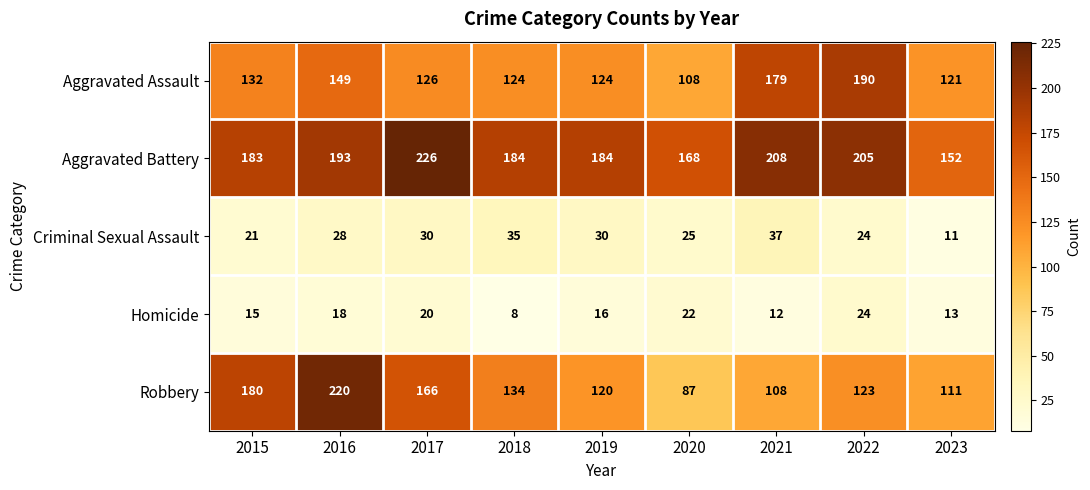

At which label does Homicide first exceed 16?

2016